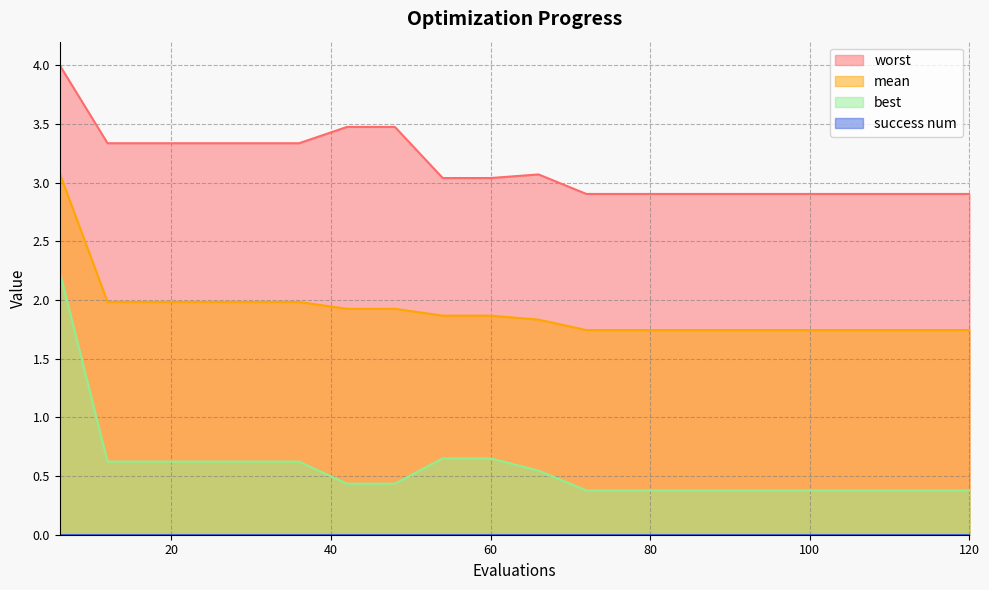

Which series changed the most between 48 and 114?

worst